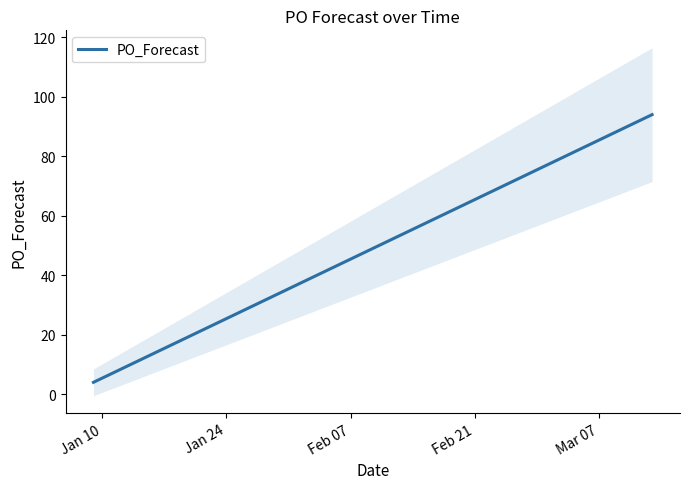

True or false: the data has more than 2 interior local peaks.

False